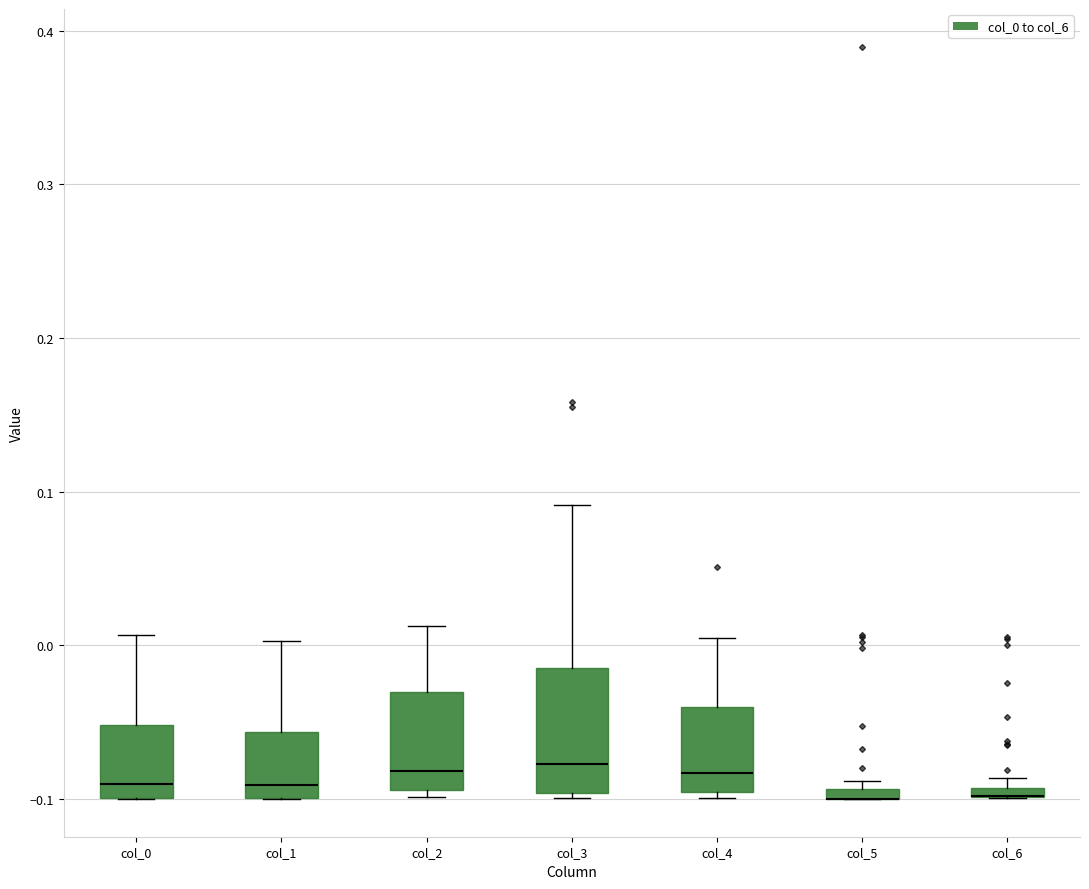

Comparing the boxes themselves (not the whiskers), which one is the tallest?

col_3